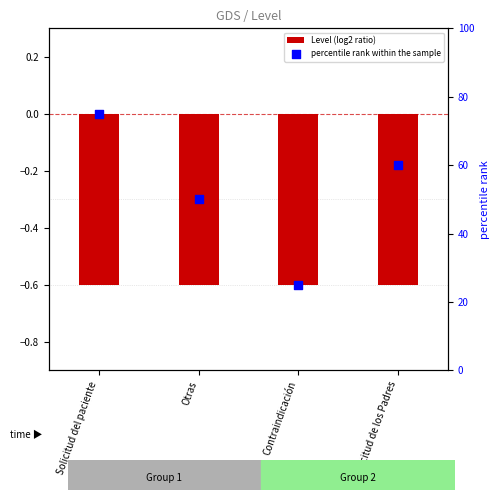

Is the value of Level (log2 ratio) at Contraindicación greater than the value of percentile rank within the sample at Solicitud del paciente?

No